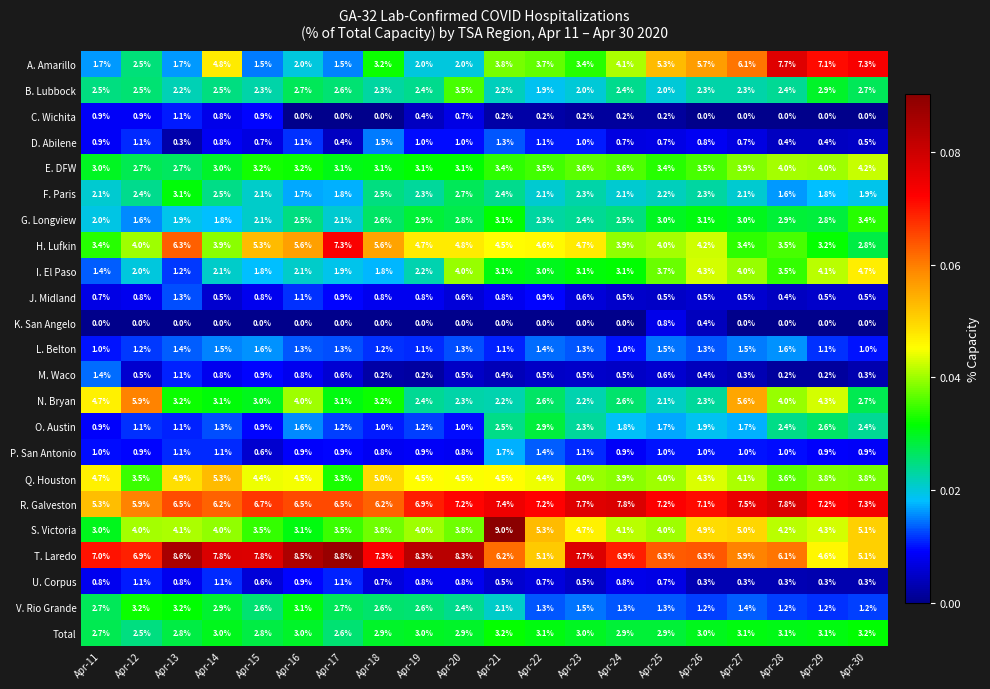

Which series has the largest range (max minus min)?

A. Amarillo